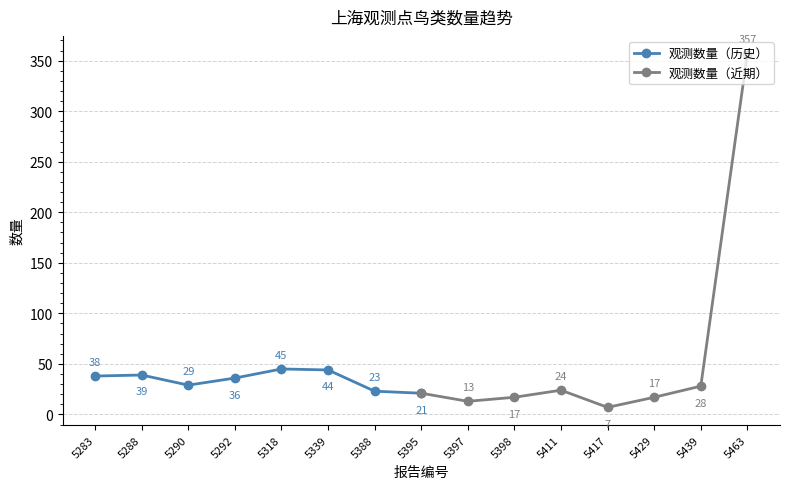

How many data points in 观测数量（近期） are above 21?

3